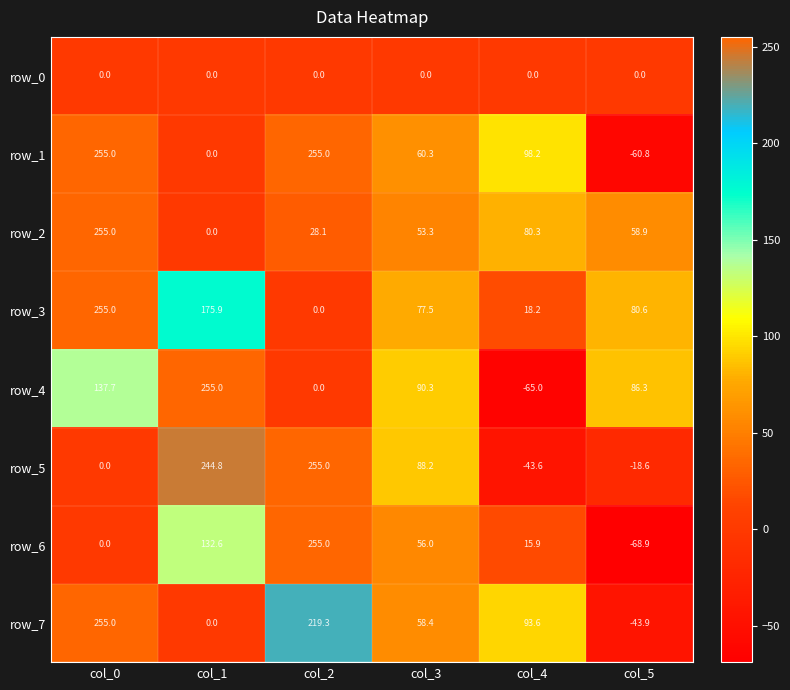

What is the spread (max minus min) of values at col_2?

255.0